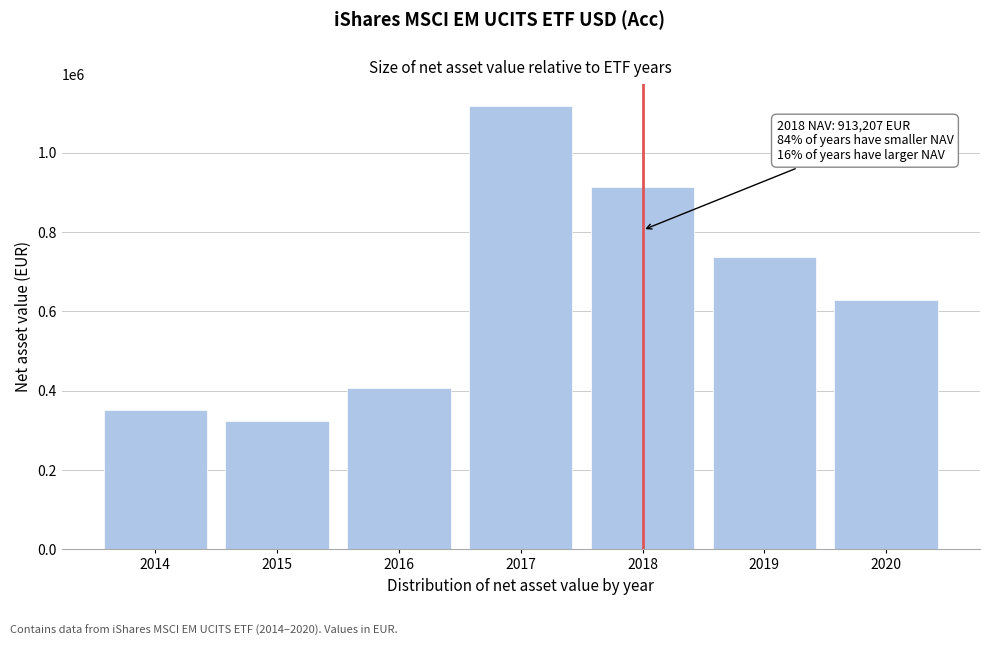

Reading right to left, transcribe all the data shown in this chart.

629077	736031	913207	1117955	405793	324297	350218